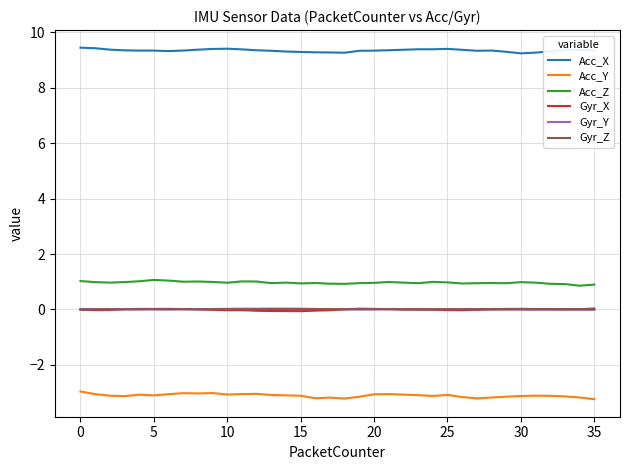

Which series has the largest total across all categories?

Acc_X